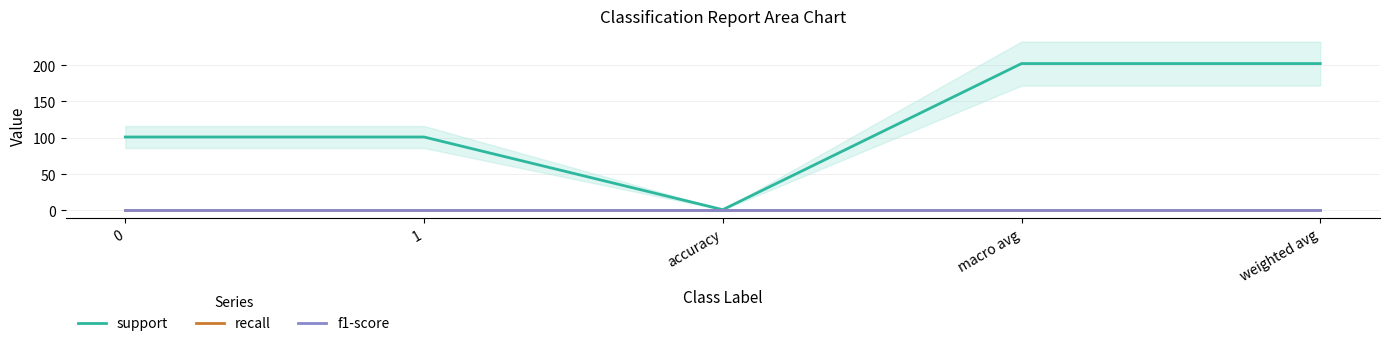

List the labels in order of f1-score value, smallest first.

0, 1, accuracy, macro avg, weighted avg